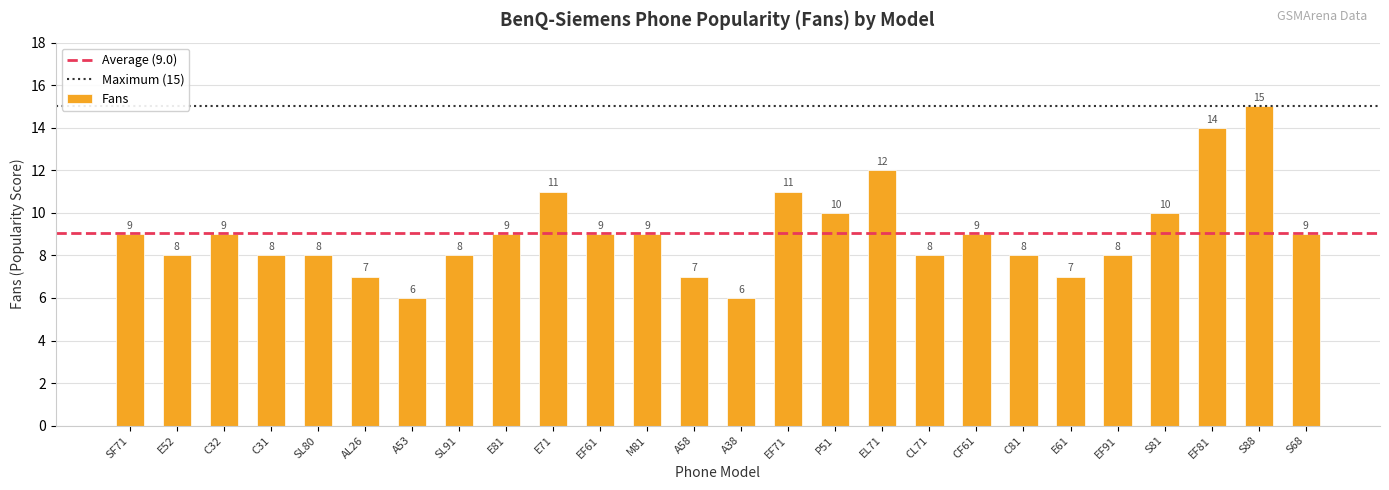

What is the smallest value displayed?

6